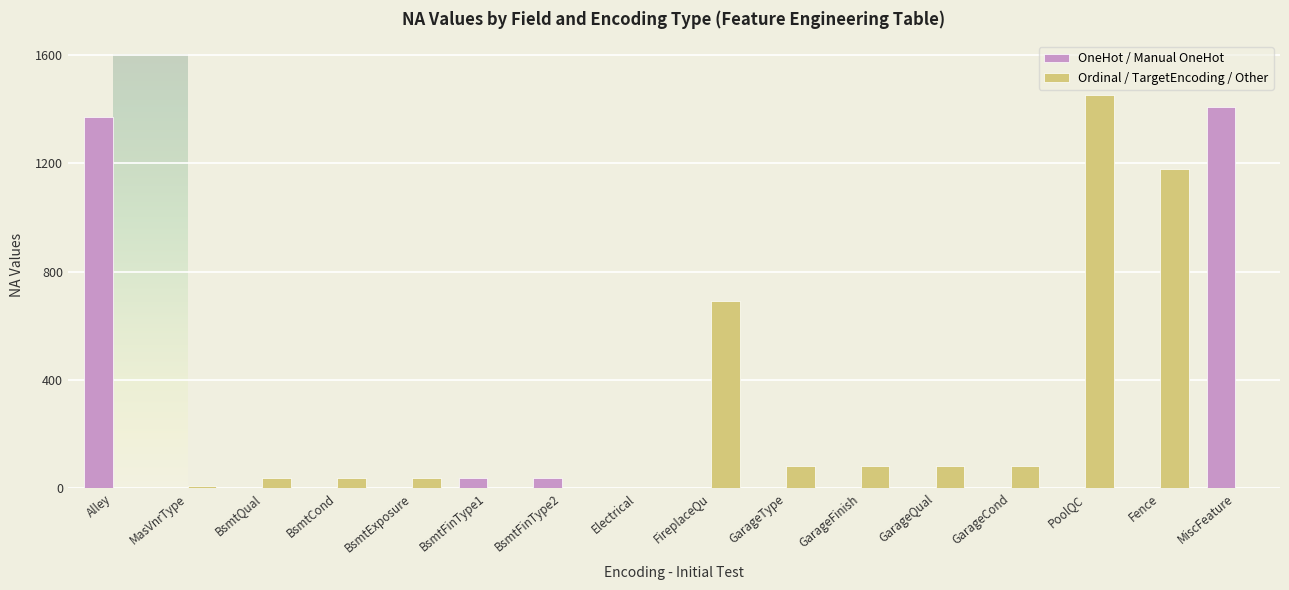

What is the sum of all Ordinal / TargetEncoding / Other values?

3767